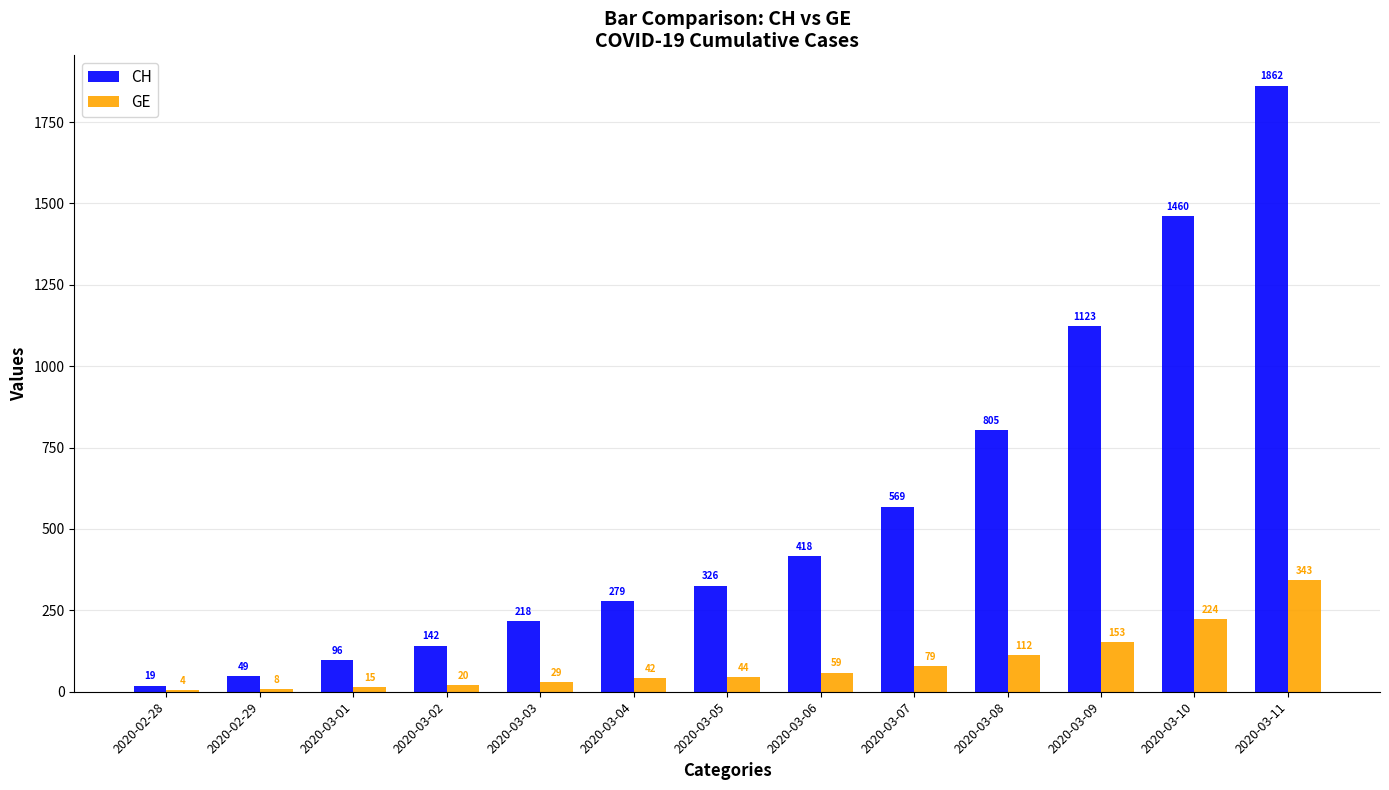

The value of CH at 2020-03-10 is 1900. True or false?

False